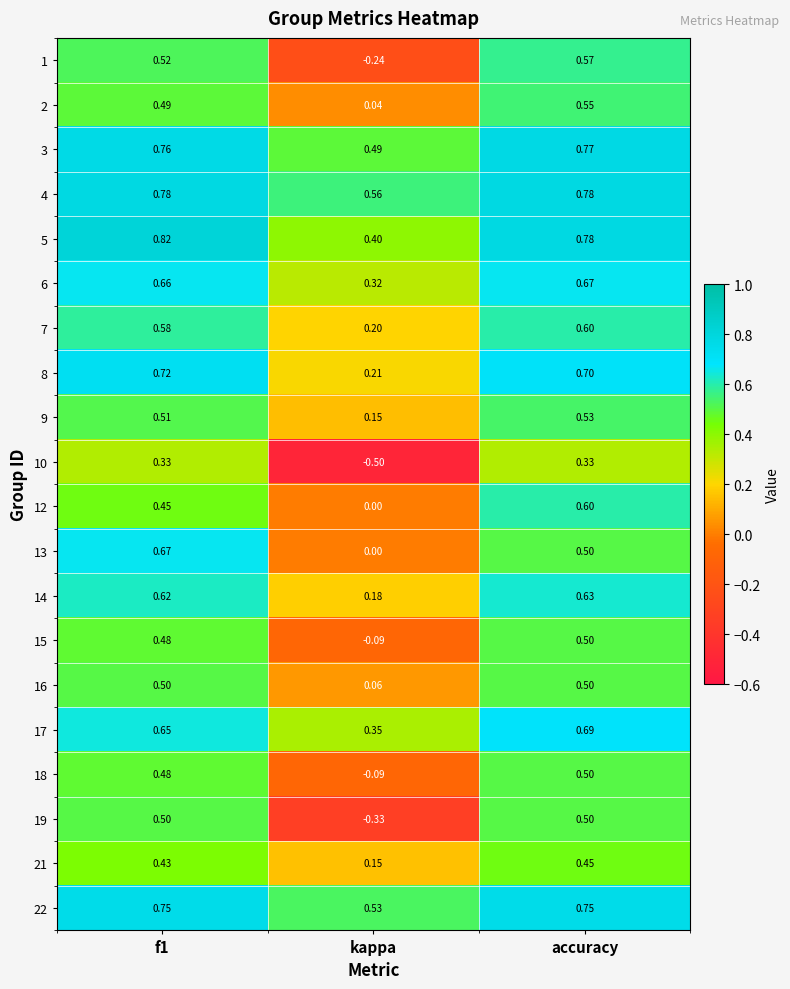

Which category has the lowest value across all series?

kappa